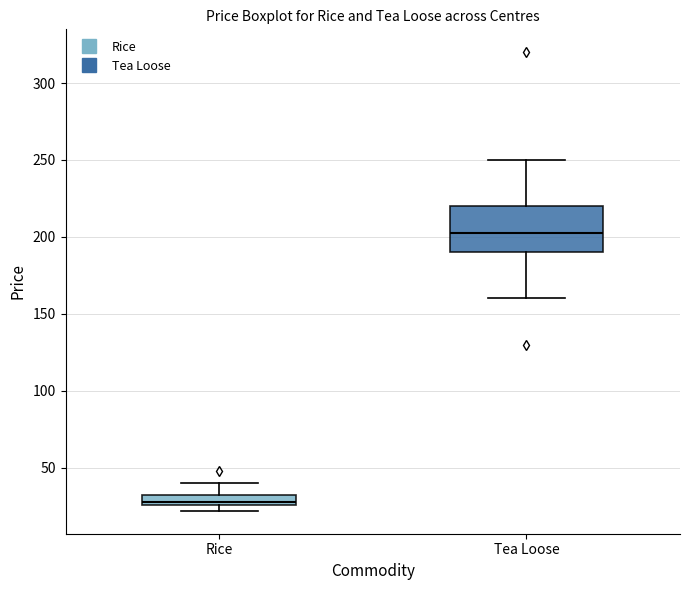

Which box has the lowest median line?

Rice